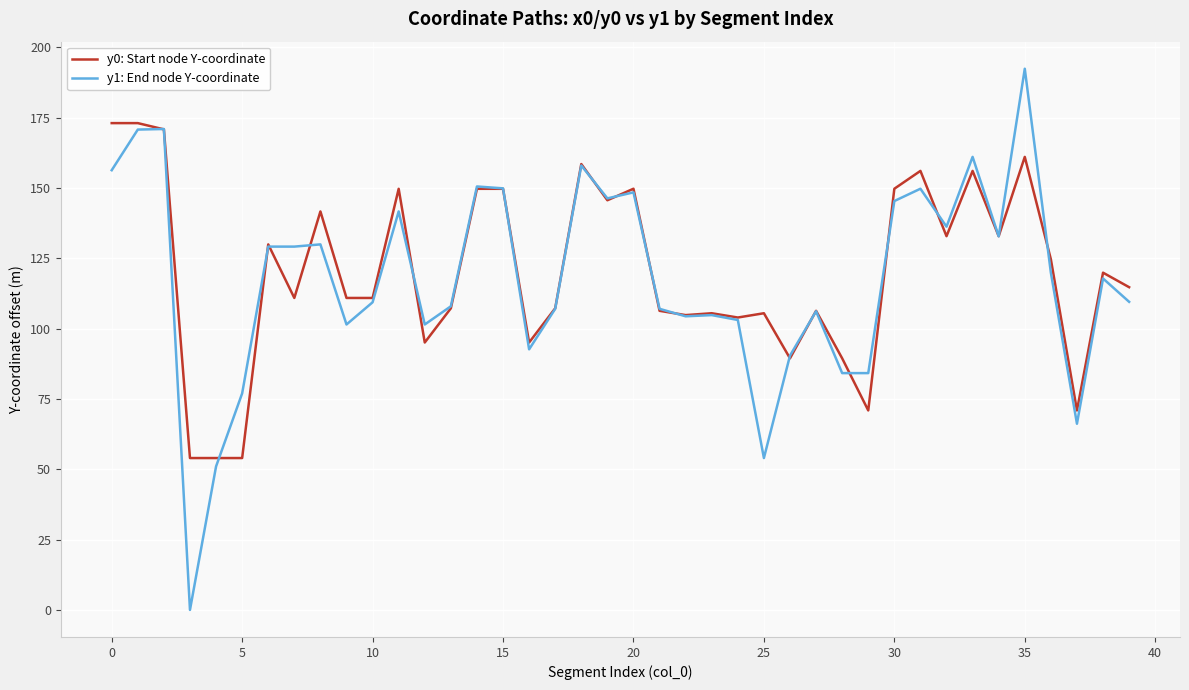

Which series has the widest spread of values?

y1: End node Y-coordinate